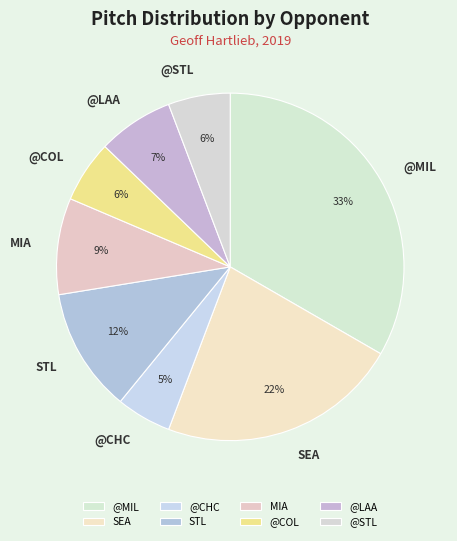

Is @COL the majority of the pie?

No